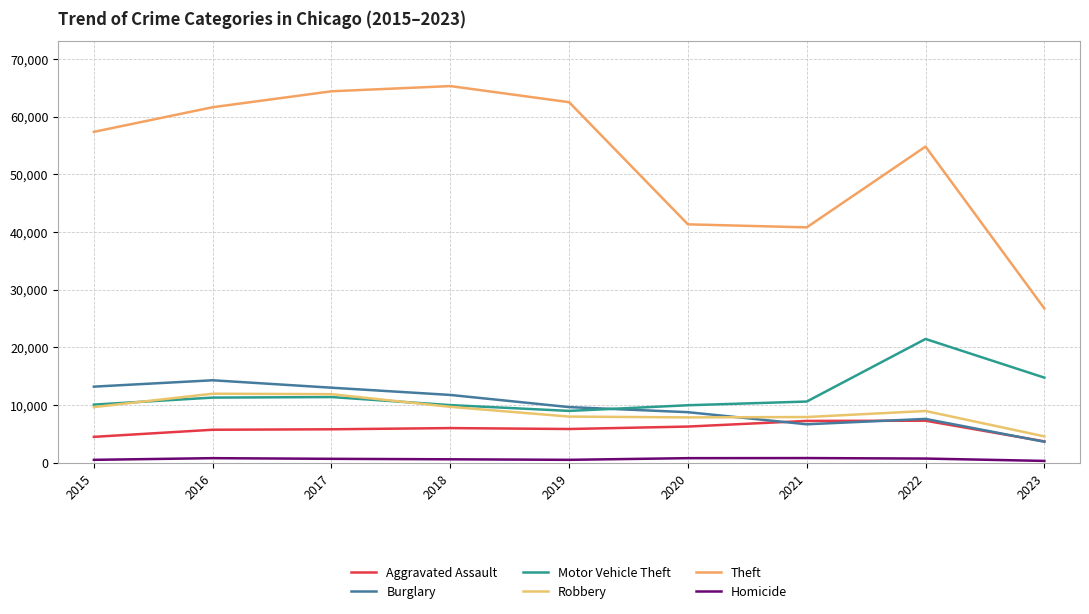

Between 2022 and 2017, which is larger?

2022